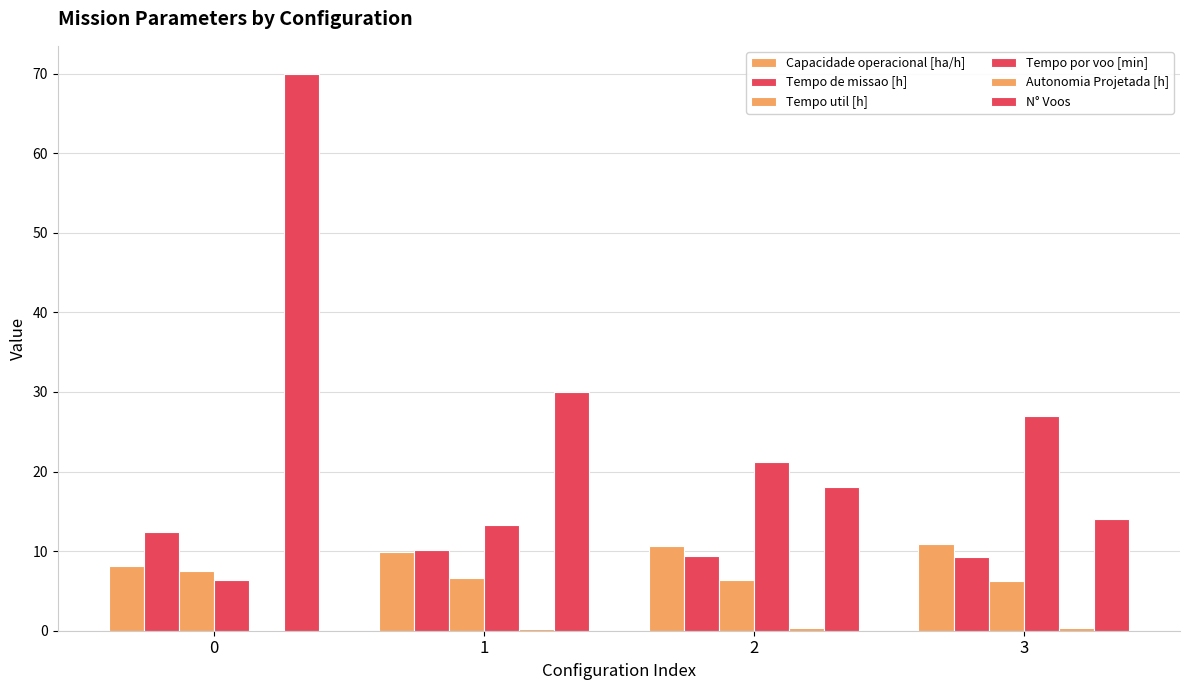

What is the spread (max minus min) of values at 2?

20.9